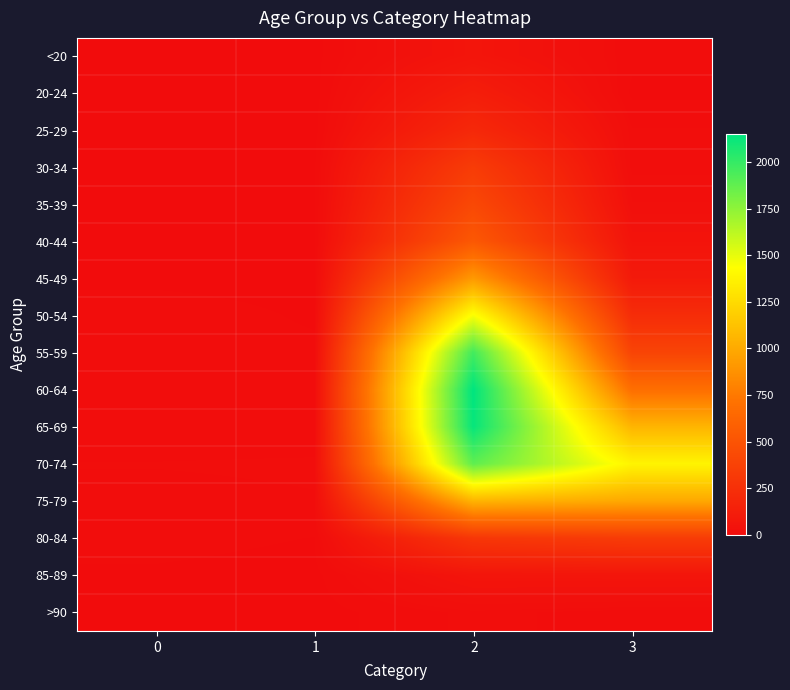

How many distinct data groups are displayed?

16